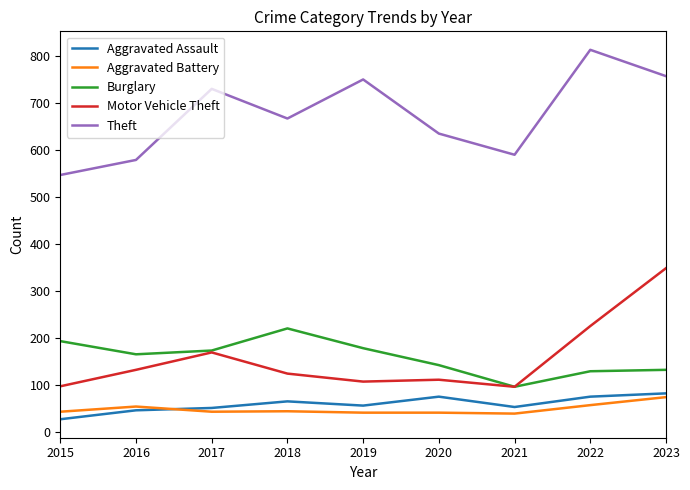

What is the spread (max minus min) of values at 2022?

755